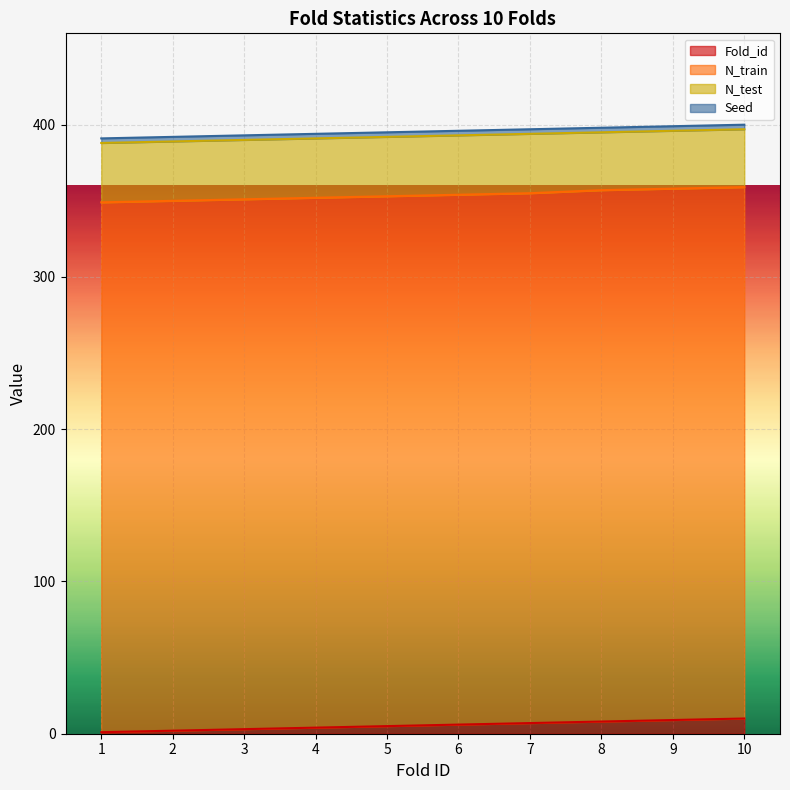

Does the chart display data point markers on the line(s)?

No